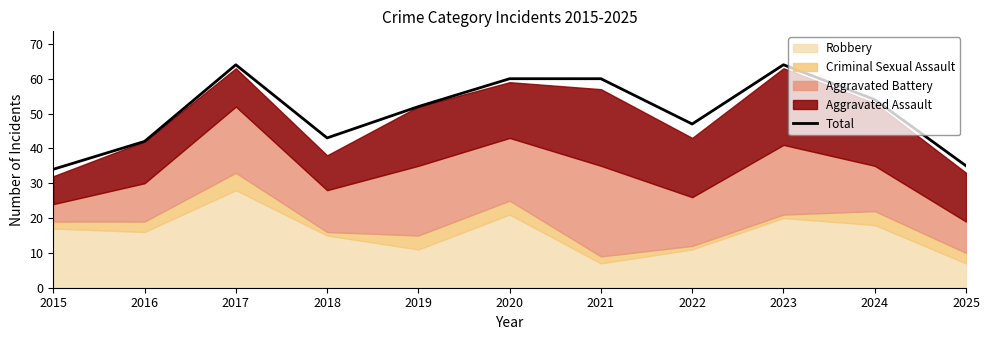

Which has a higher value, 2020 or 2015?

2020